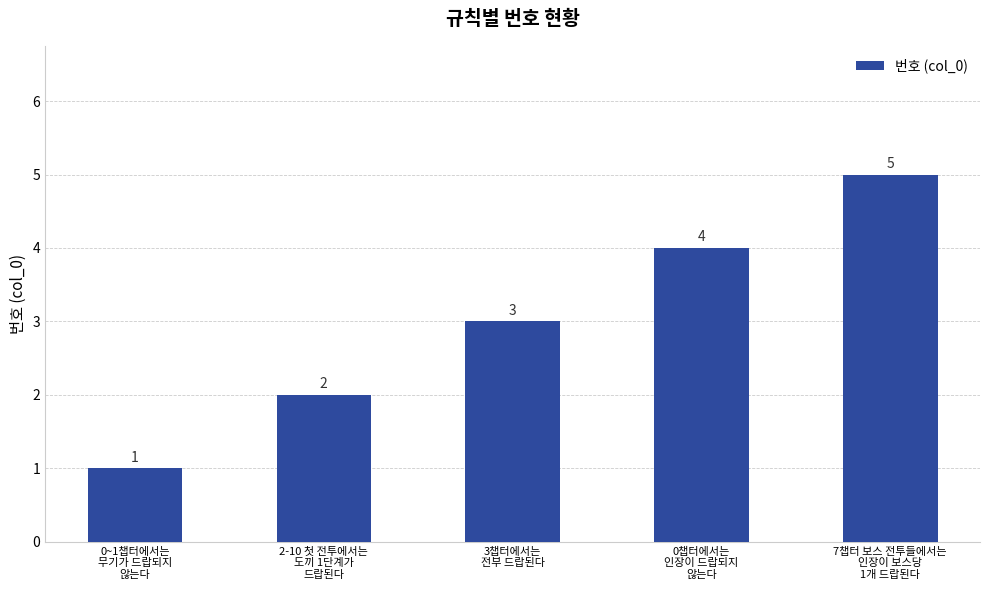

What is the label of the 5th bar from the left?

7챕터 보스 전투들에서는
인장이 보스당
1개 드랍된다